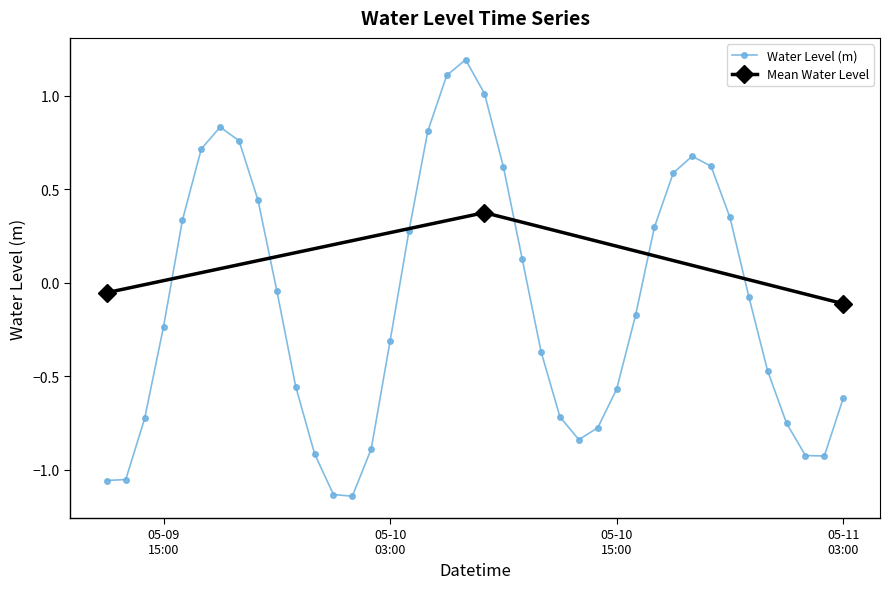

What is the maximum value for Water Level (m)?

1.2